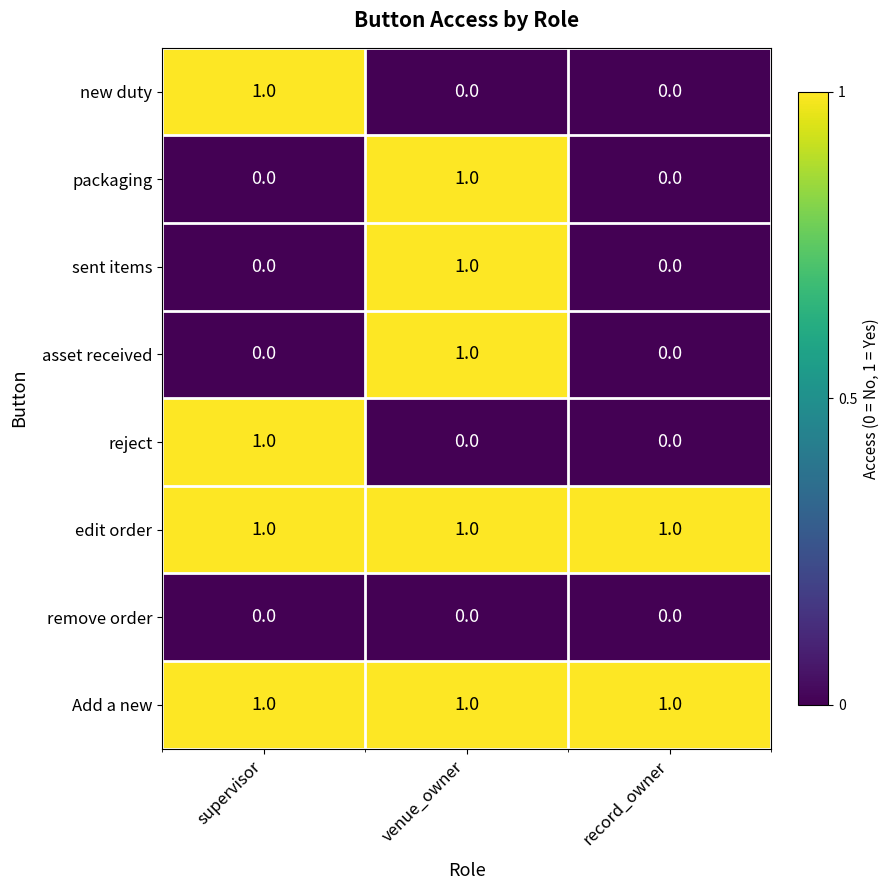

At which category is the sum across all series the highest?

venue_owner